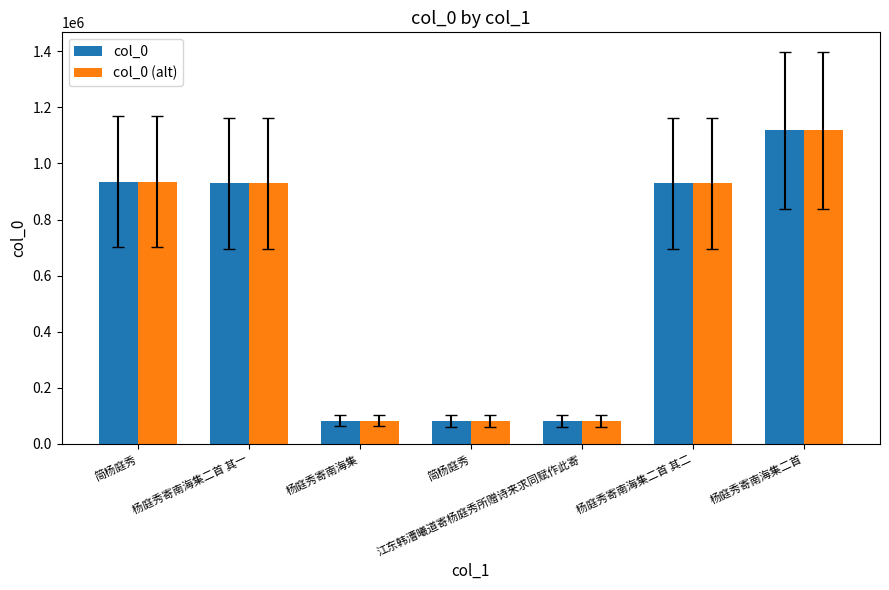

Which series has the widest spread of values?

col_0